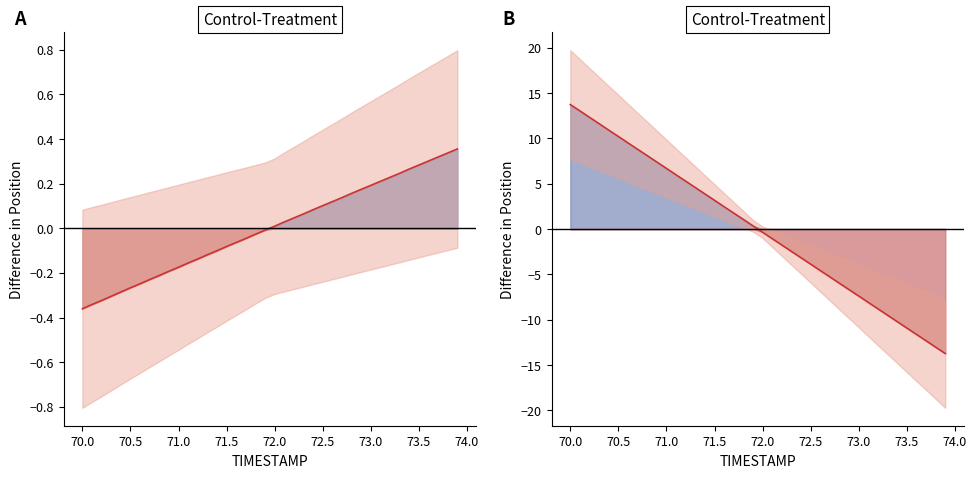

Which series has the largest range (max minus min)?

Y mean